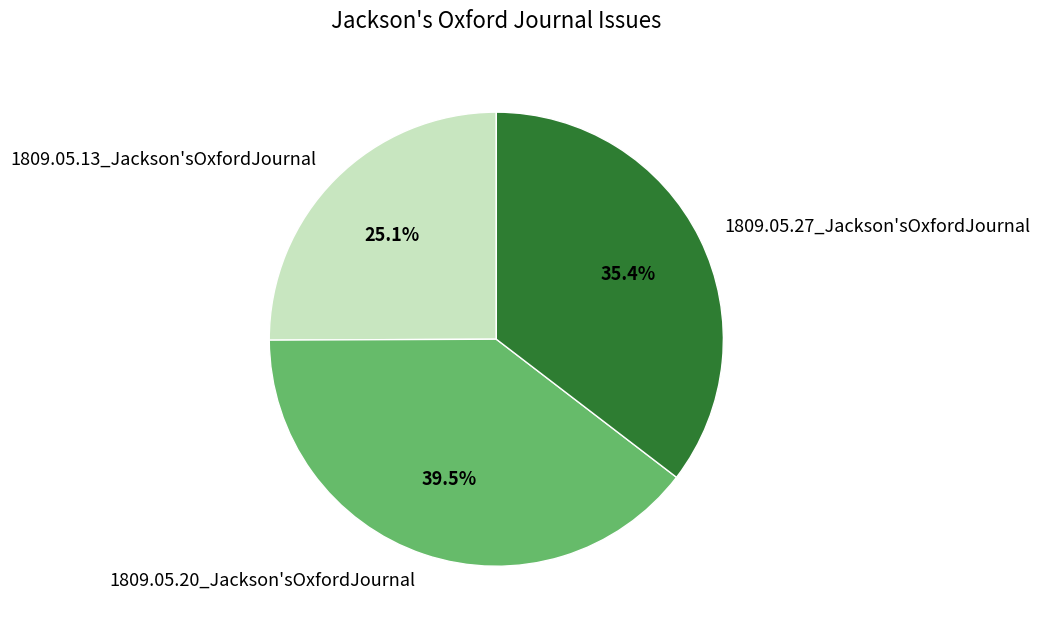

Between 1809.05.20_Jackson'sOxfordJournal and 1809.05.13_Jackson'sOxfordJournal, which is larger?

1809.05.20_Jackson'sOxfordJournal